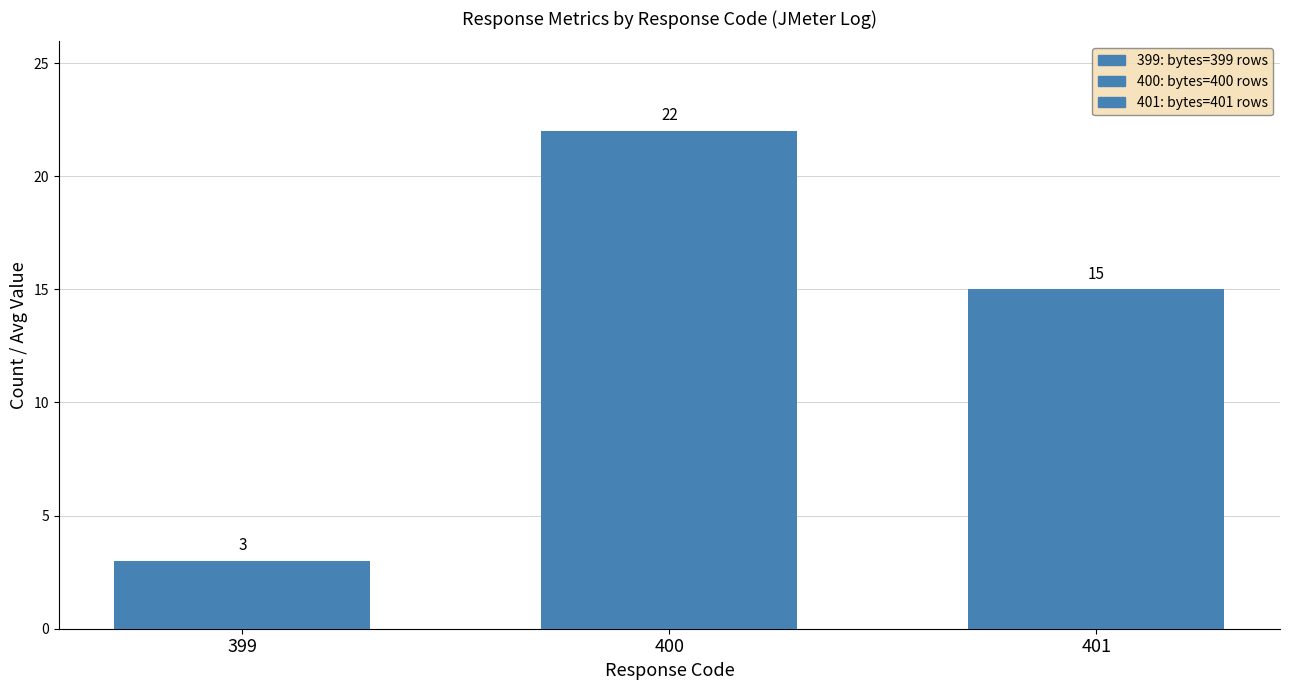

What is the ratio of the value at 401 to the value at 400?

0.7